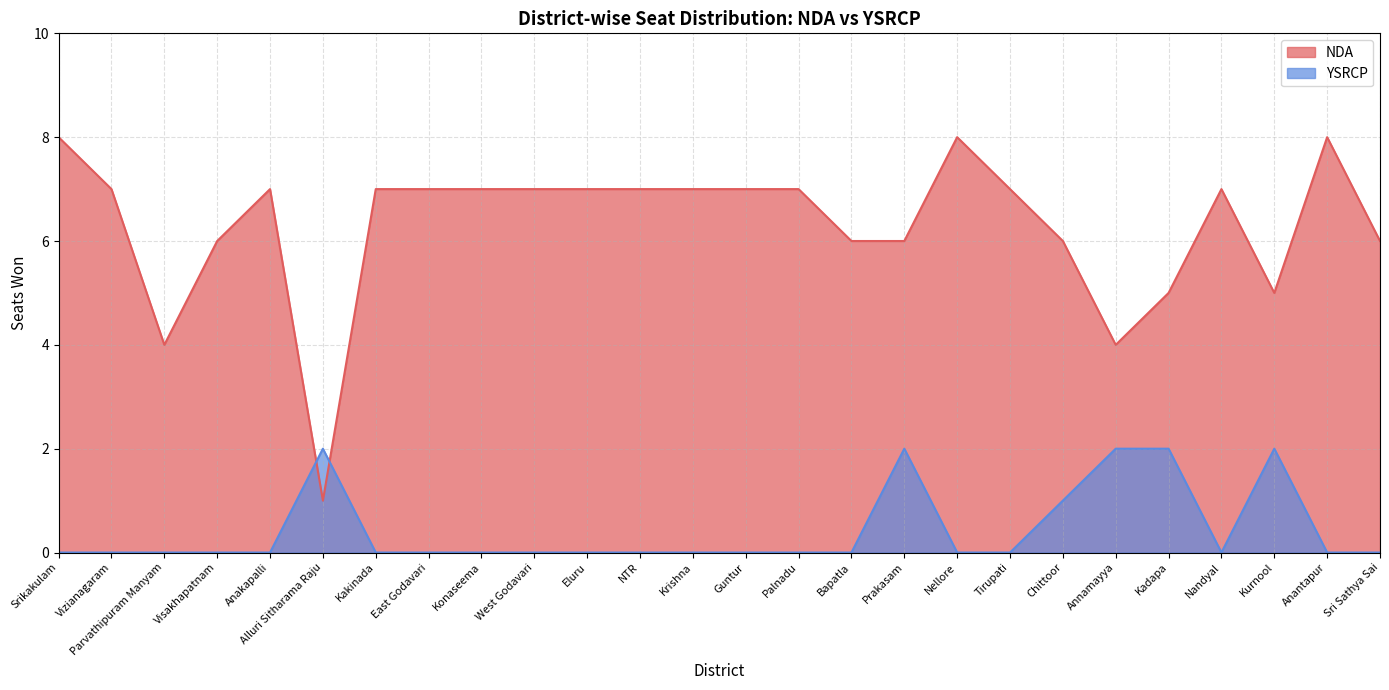

How many data points in NDA are above 7?

3